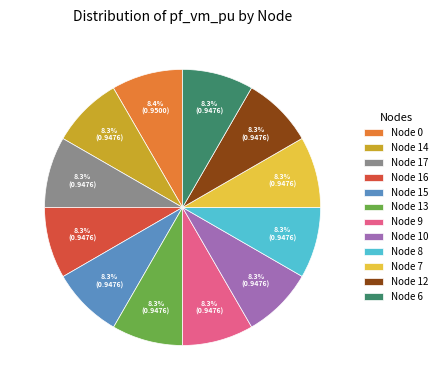

Do Node 8 and Node 15 together represent more than half of the pie?

No